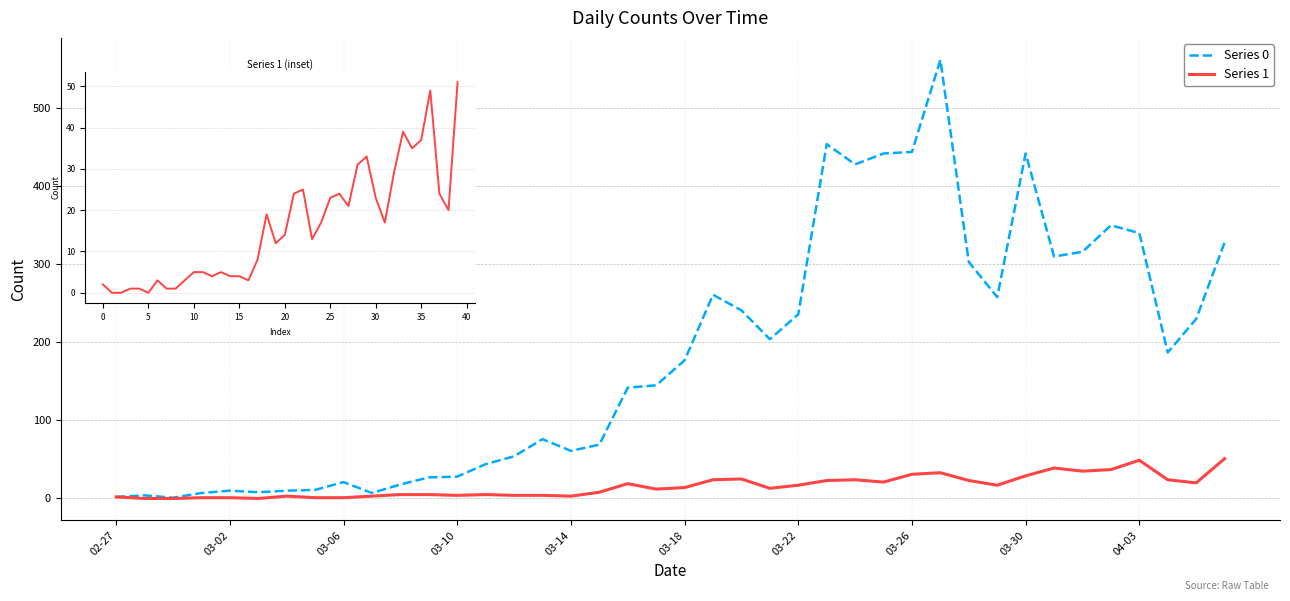

How many lines are shown in the chart?

2